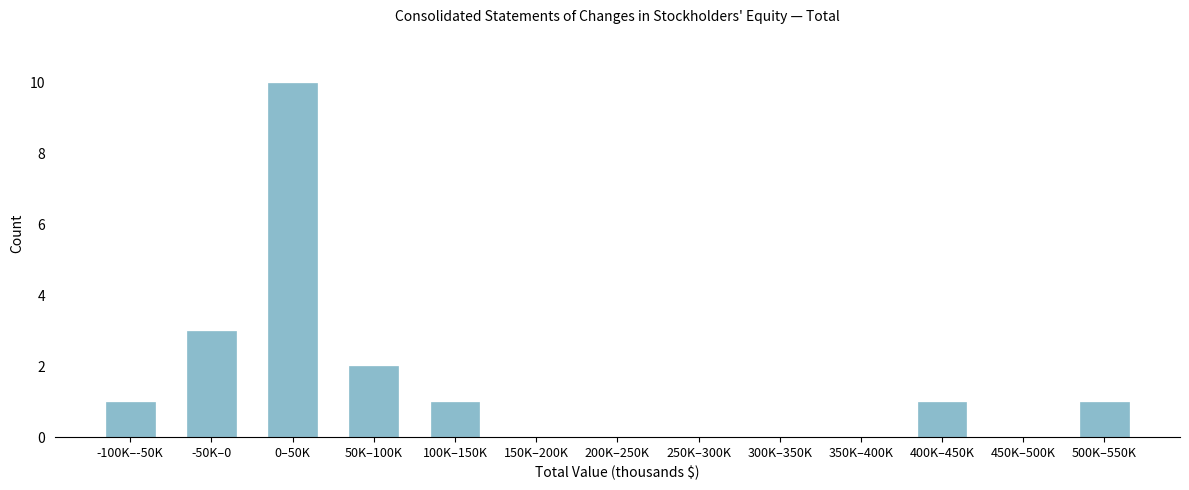

Reading left to right, what are all the values shown in this chart?

-100K–-50K=1	-50K–0=3	0–50K=10	50K–100K=2	100K–150K=1	150K–200K=0	200K–250K=0	250K–300K=0	300K–350K=0	350K–400K=0	400K–450K=1	450K–500K=0	500K–550K=1